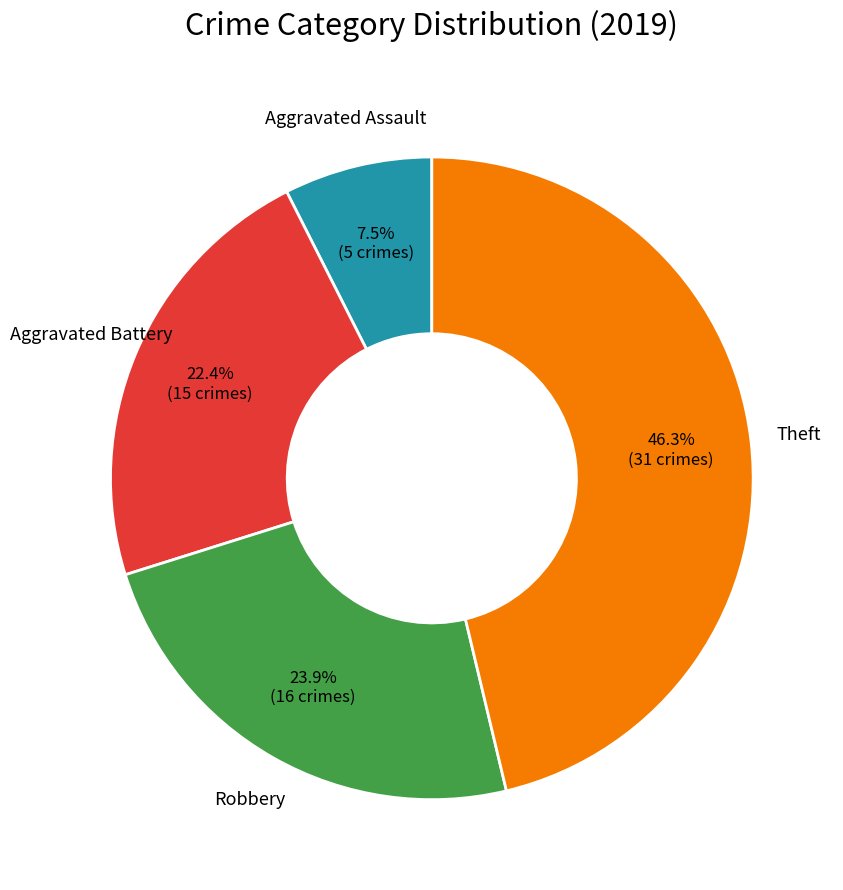

Is there any slice that represents more than half of the pie?

No